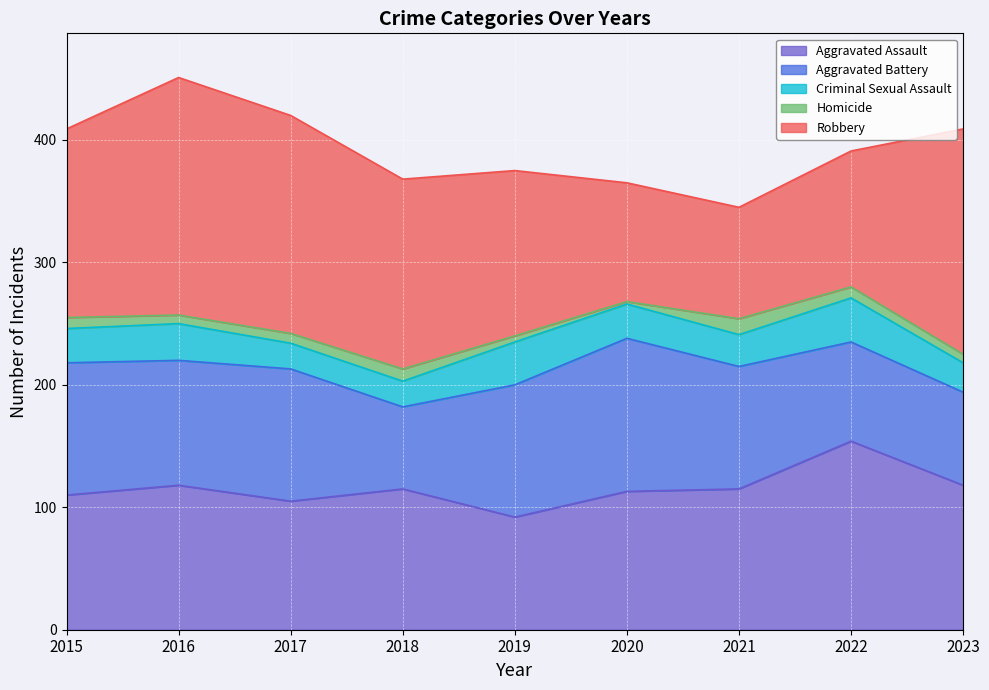

At which label does Robbery reach its minimum?

2021